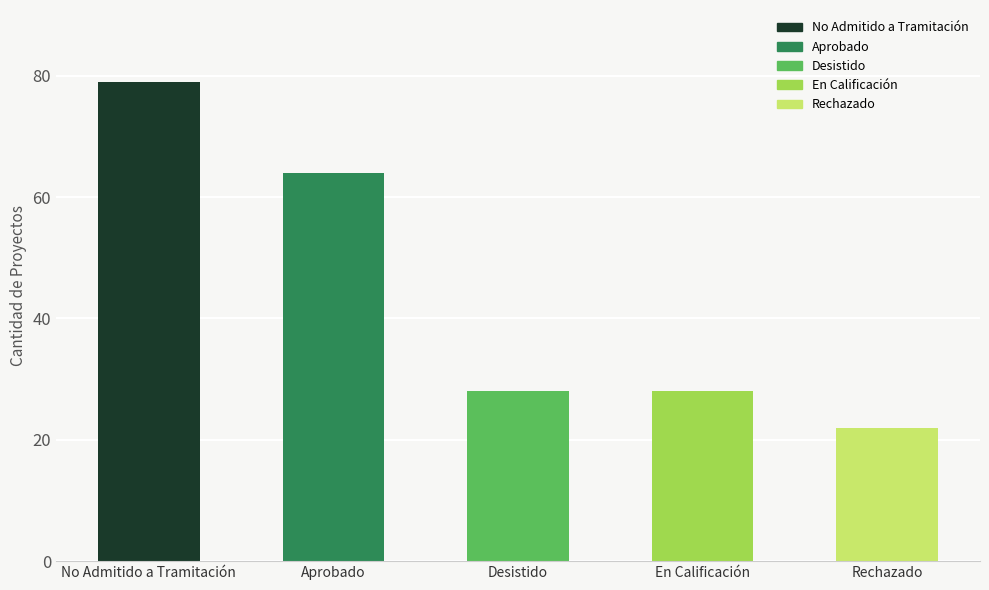

What is the difference between the maximum and second lowest values?

51